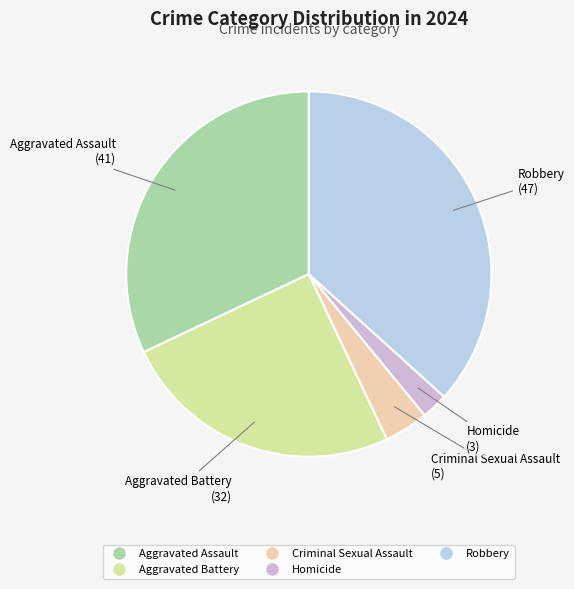

What is the smallest slice in the pie chart?

Homicide